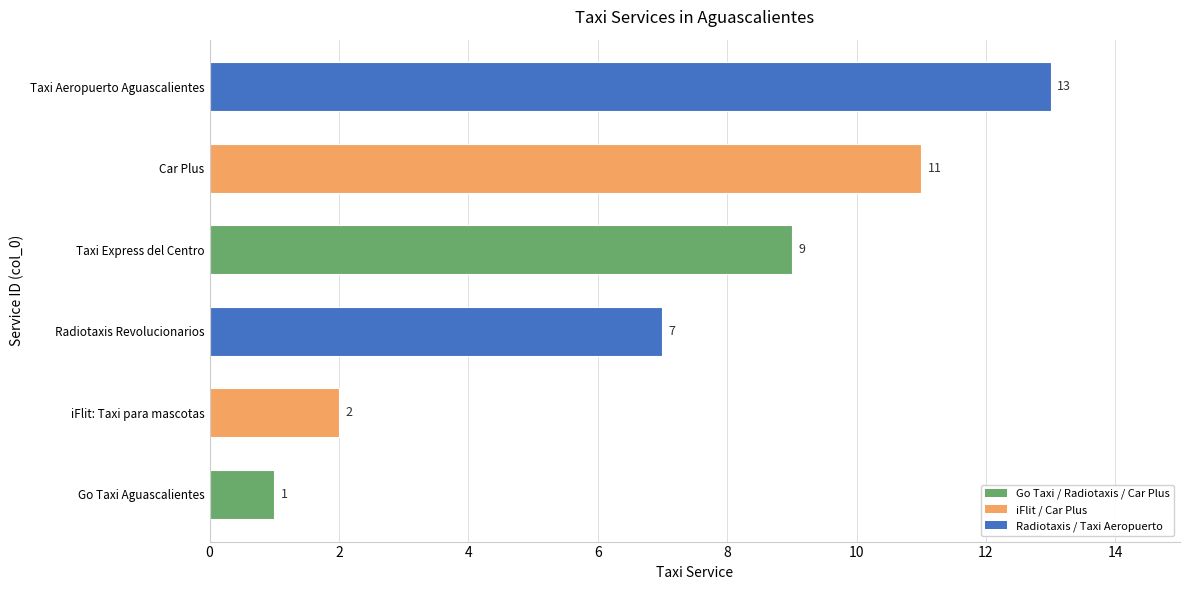

Rank the categories by value from highest to lowest.

Taxi Aeropuerto Aguascalientes, Car Plus, Taxi Express del Centro, Radiotaxis Revolucionarios, iFlit: Taxi para mascotas, Go Taxi Aguascalientes